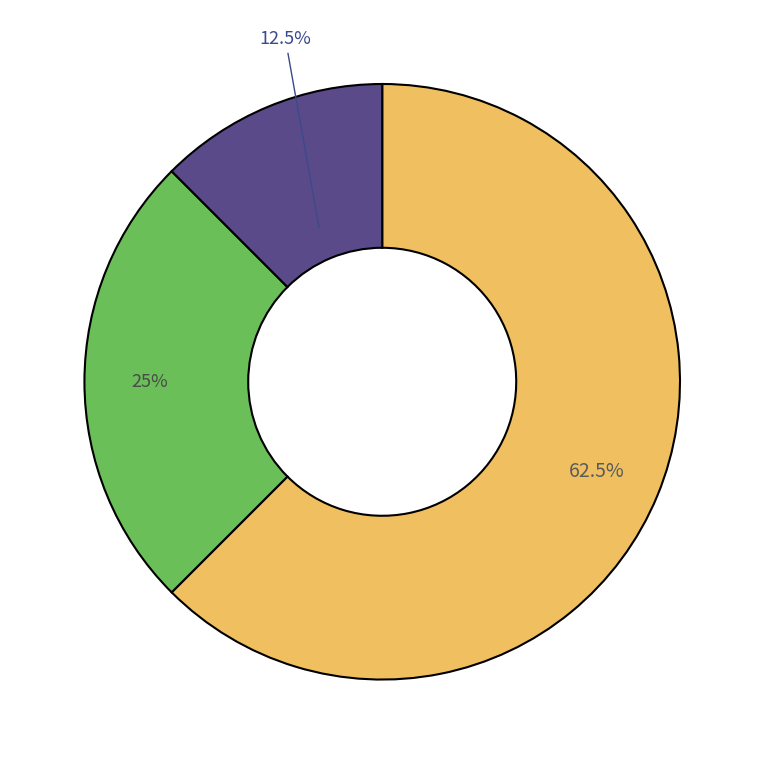

Does any single category account for the majority?

Yes